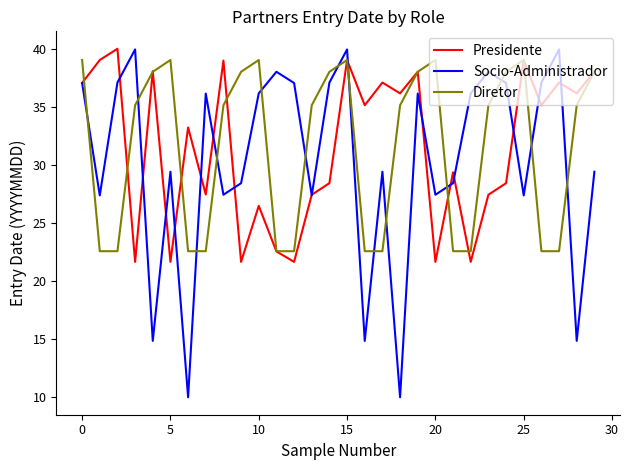

Which series has the widest spread of values?

Socio-Administrador